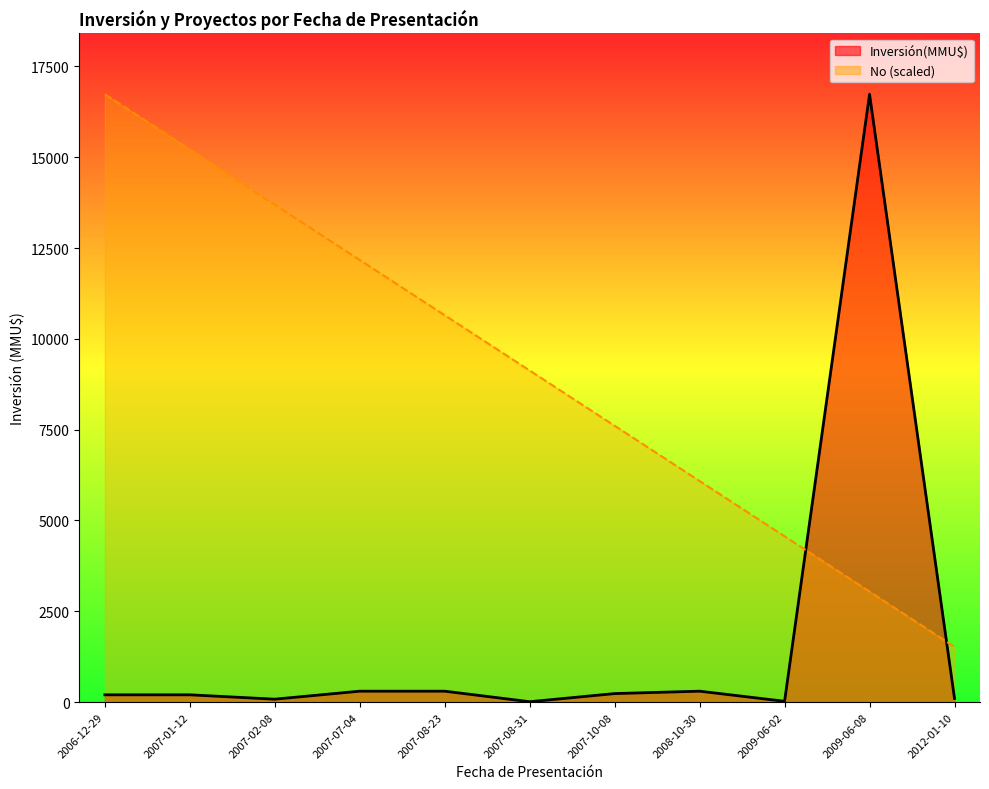

True or false: No (scaled) line has a value of 13693.1 at 2007-02-08.

True